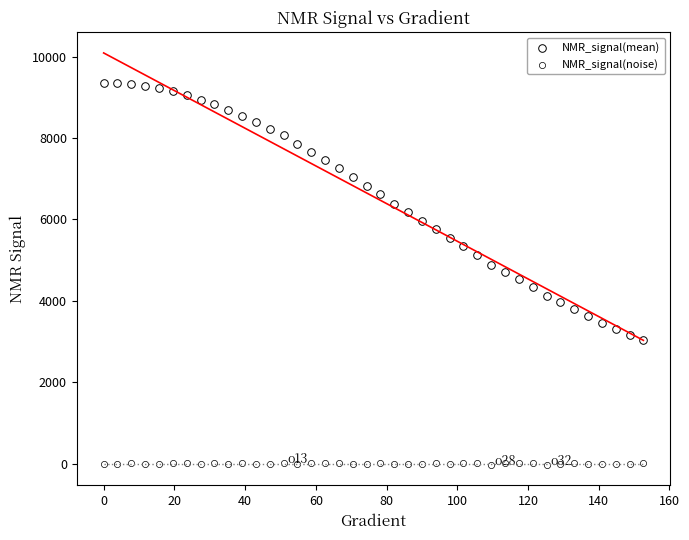

How many points are shown in the scatter plot?

80